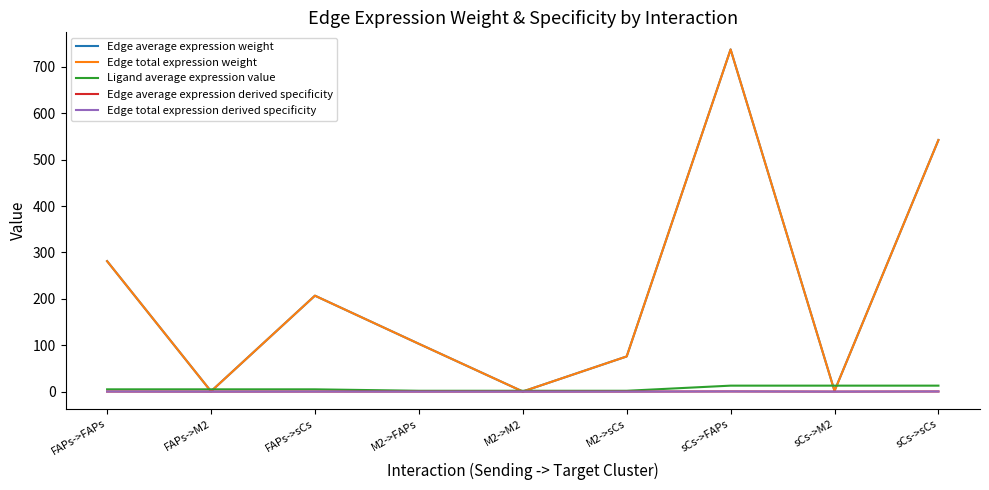

What is the sum of all Edge average expression derived specificity values?

1.0